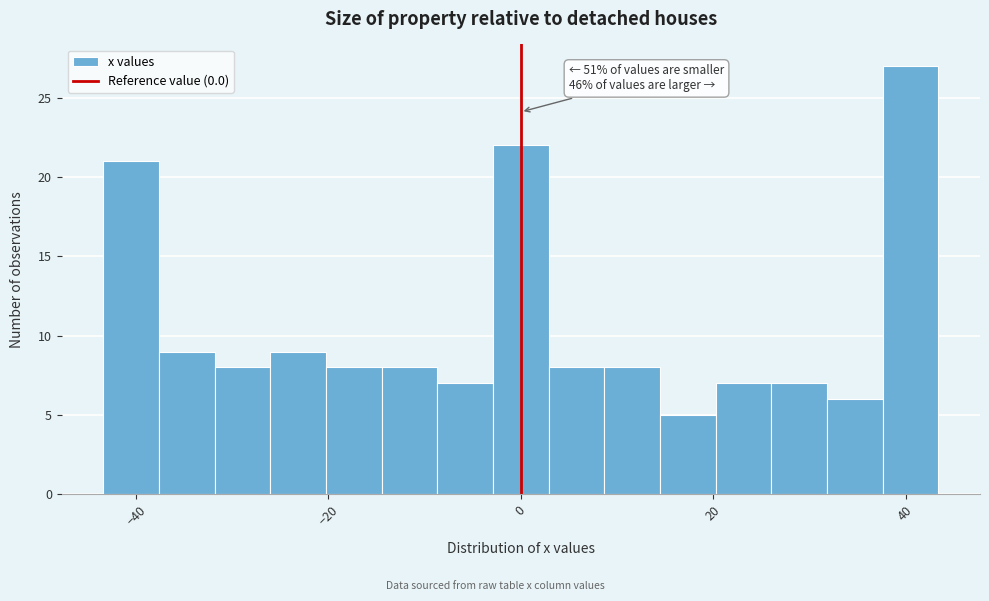

Read against the x-axis, roughly where is the centre of the tallest bar?

40